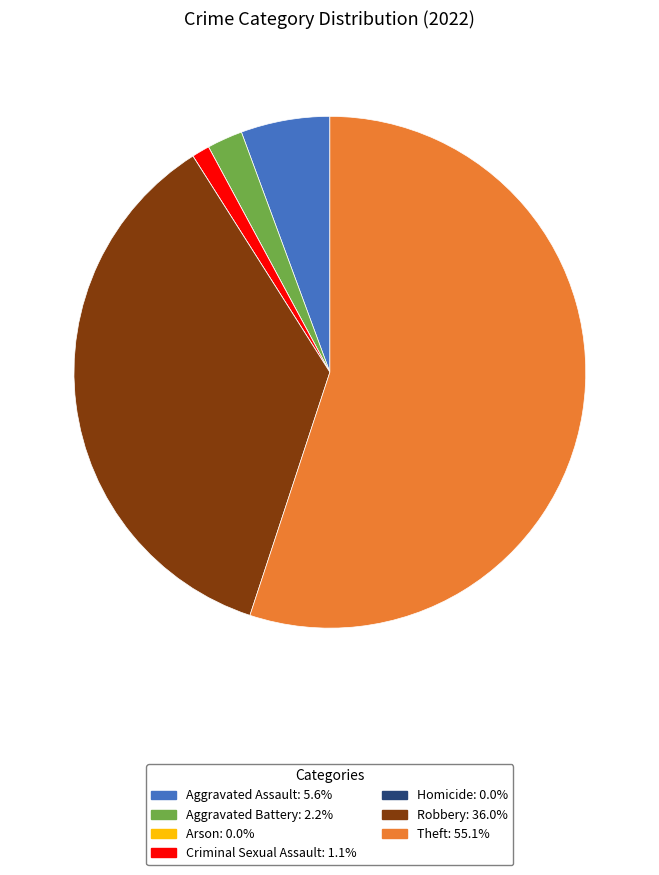

Is there a majority slice in this chart?

Yes